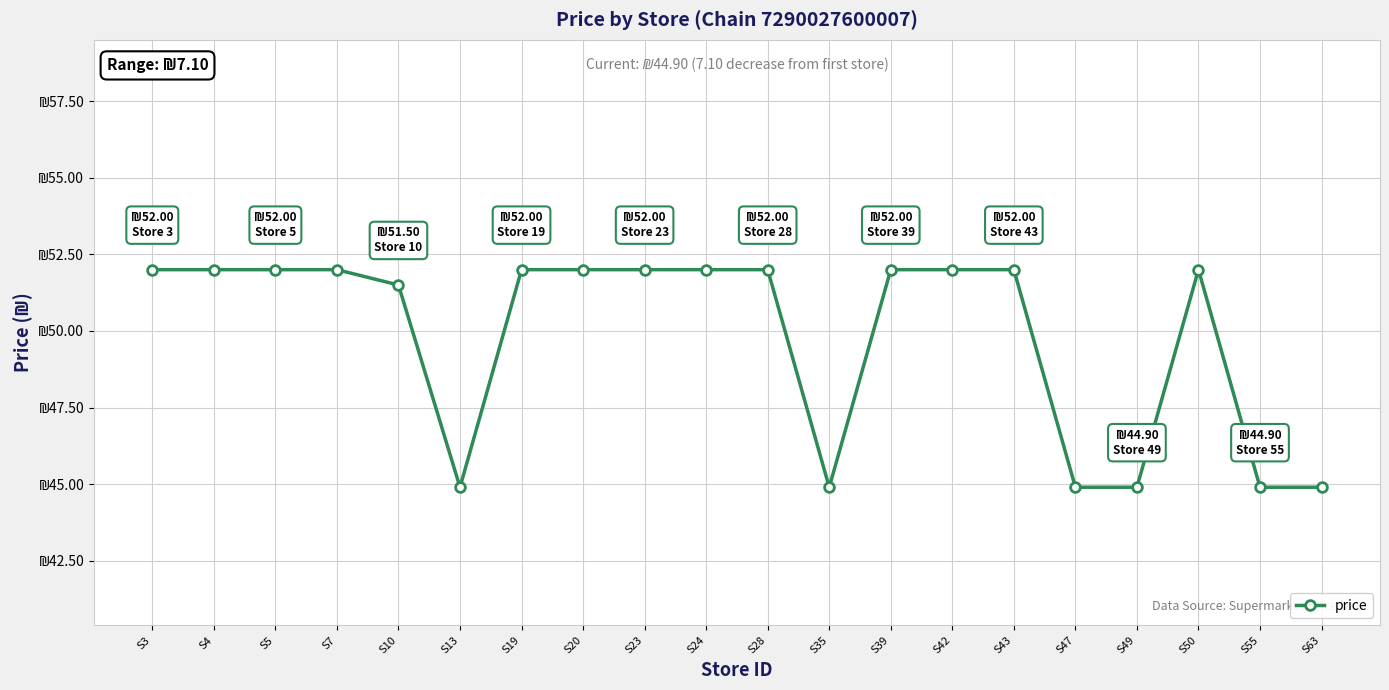

Is it true that the value at S20 is 85.6?

False